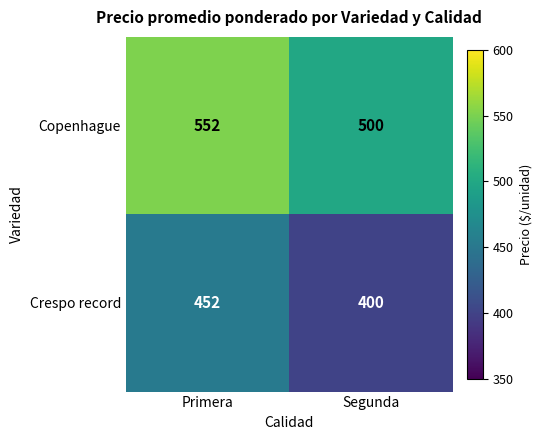

The Crespo record series shows 556 at Segunda. True or false?

False